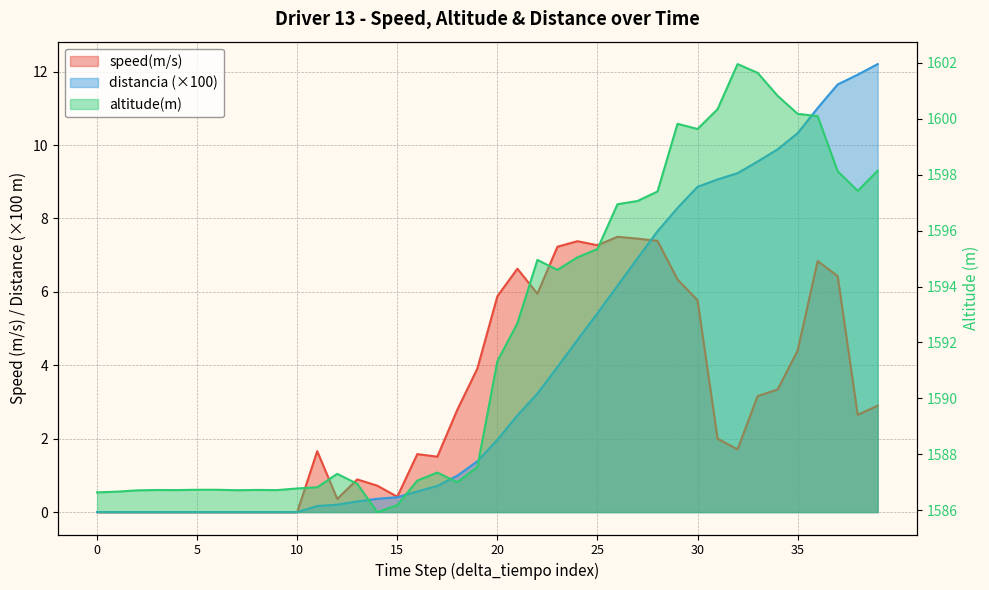

True or false: altitude(m) and distancia cross at least once.

False